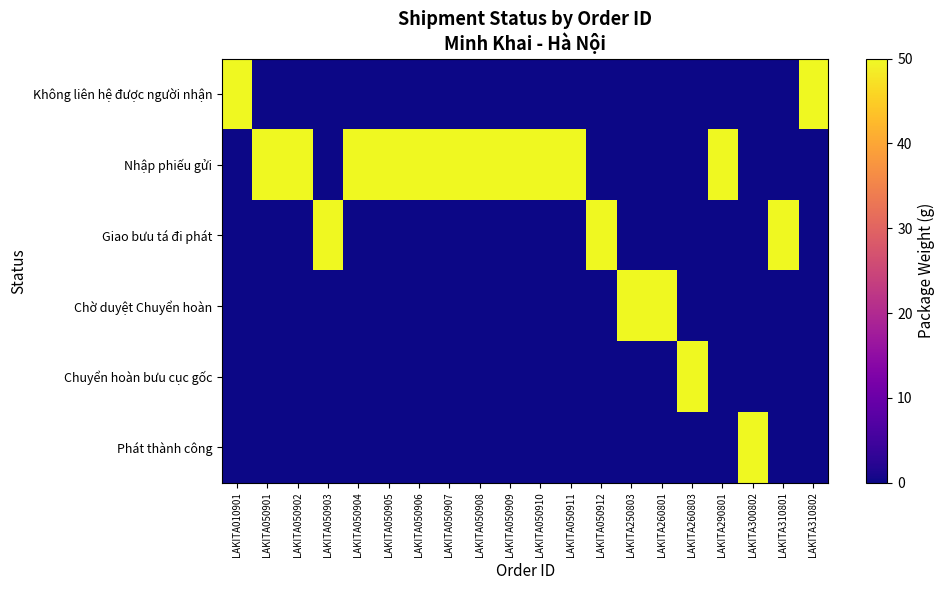

What is the maximum value shown in the chart?

50